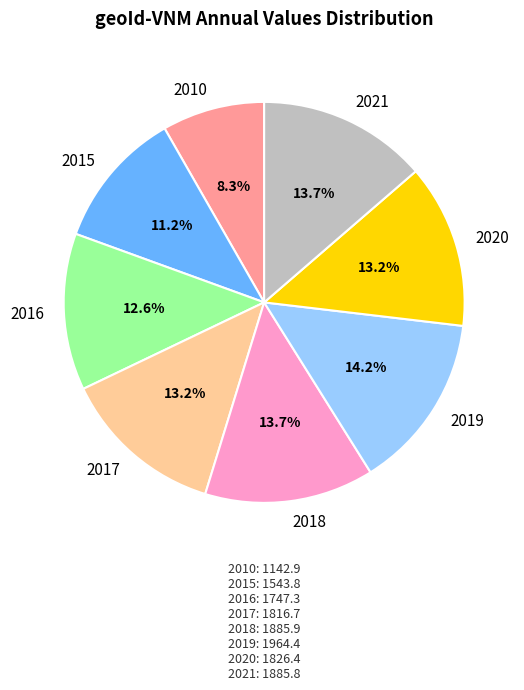

To the nearest percent, what is the difference between the largest and smallest slice percentages?

6%